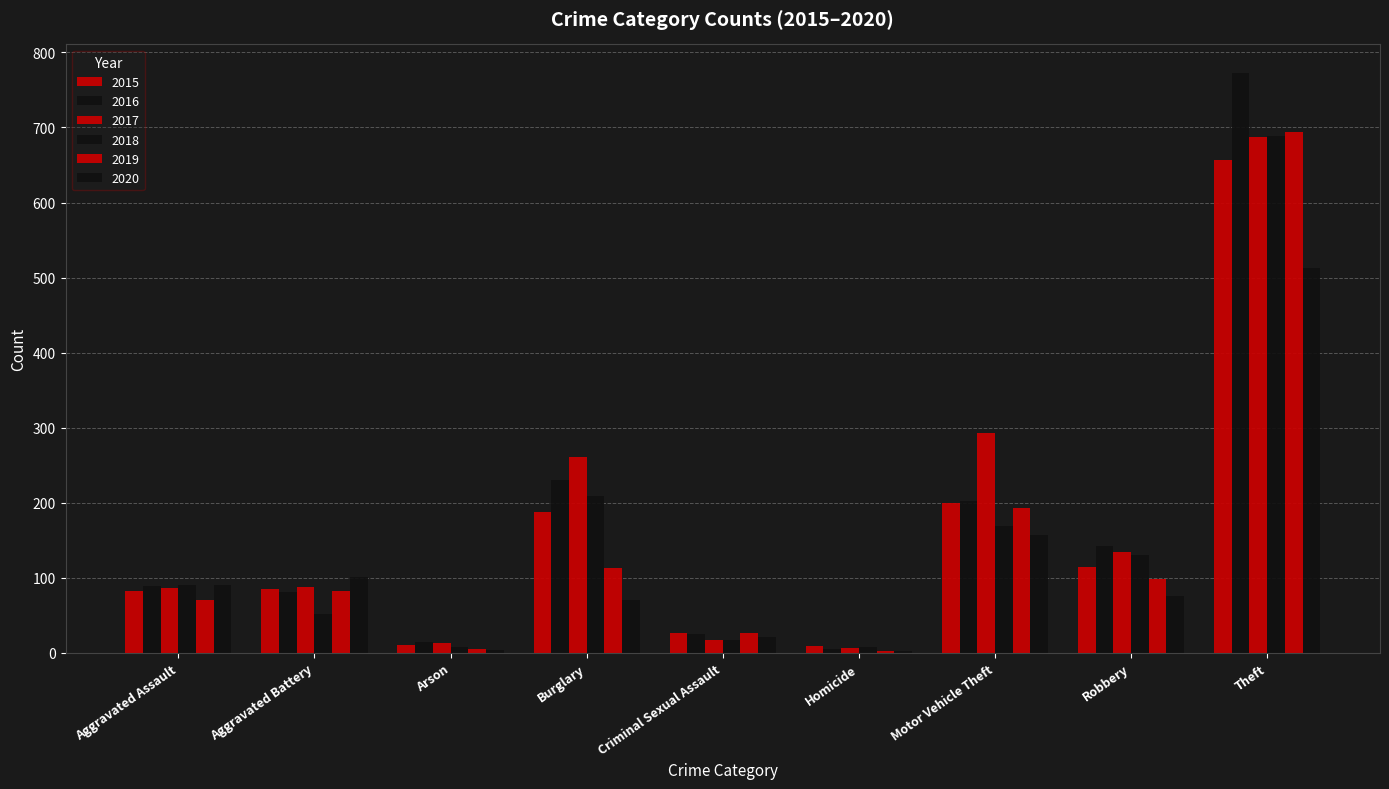

Count the number of data series in this chart.

6